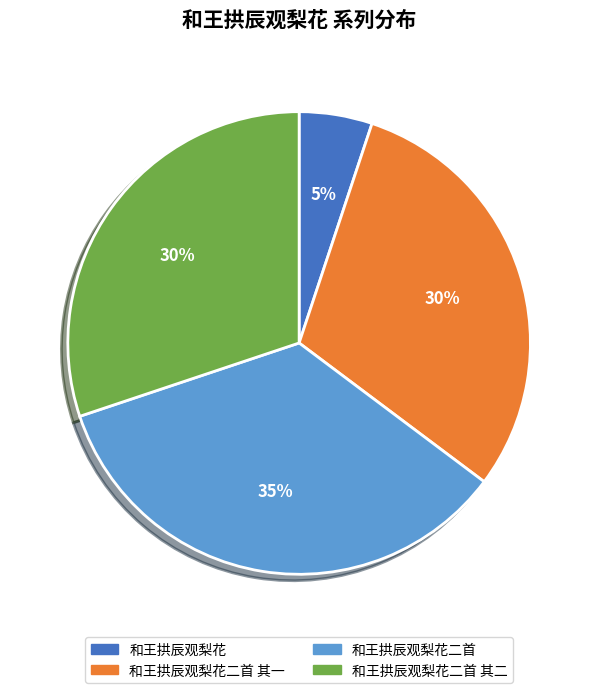

What is the largest slice in the pie chart?

和王拱辰观梨花二首